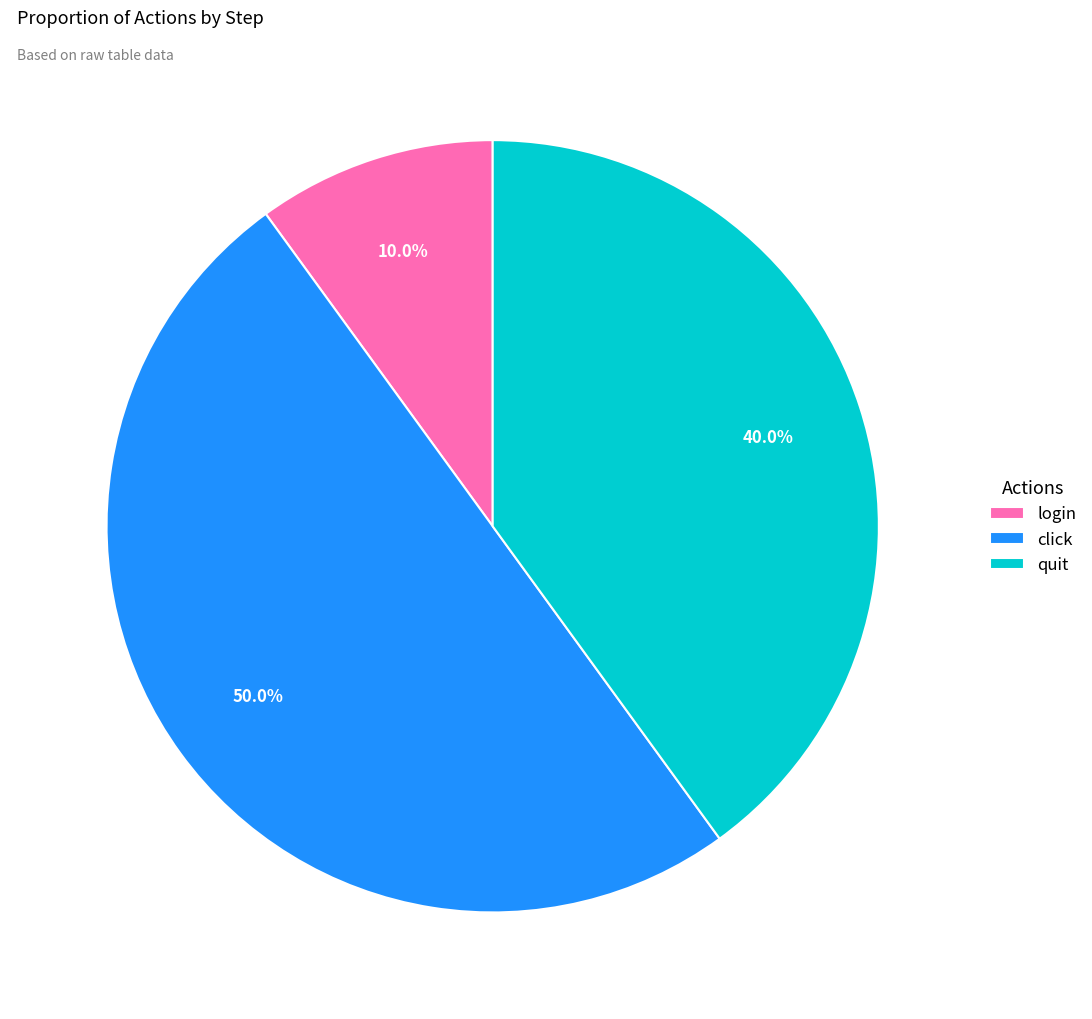

How many slices are in this pie chart?

3